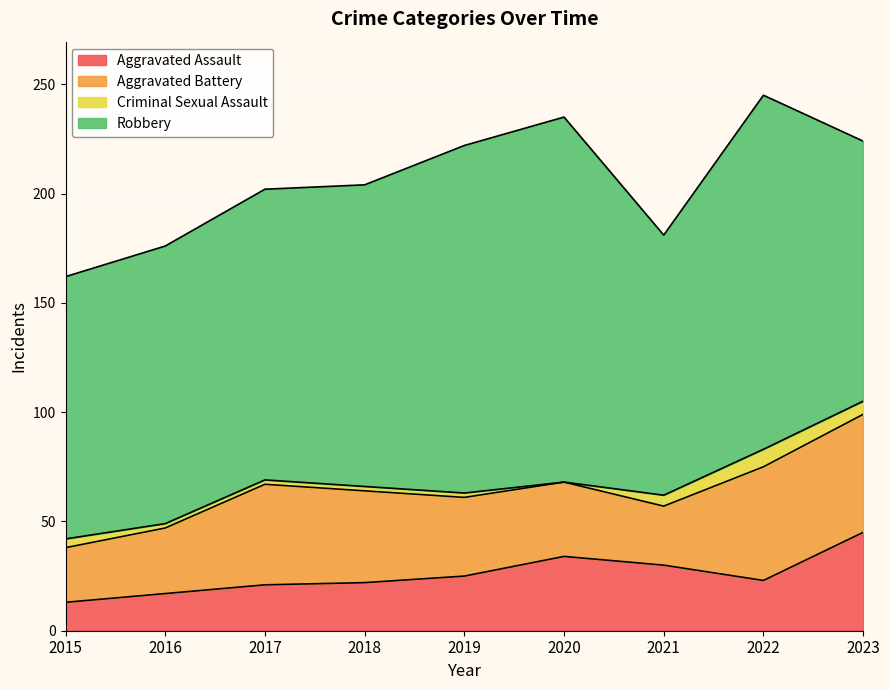

What are all the series names shown in the legend?

Aggravated Assault, Aggravated Battery, Criminal Sexual Assault, Robbery